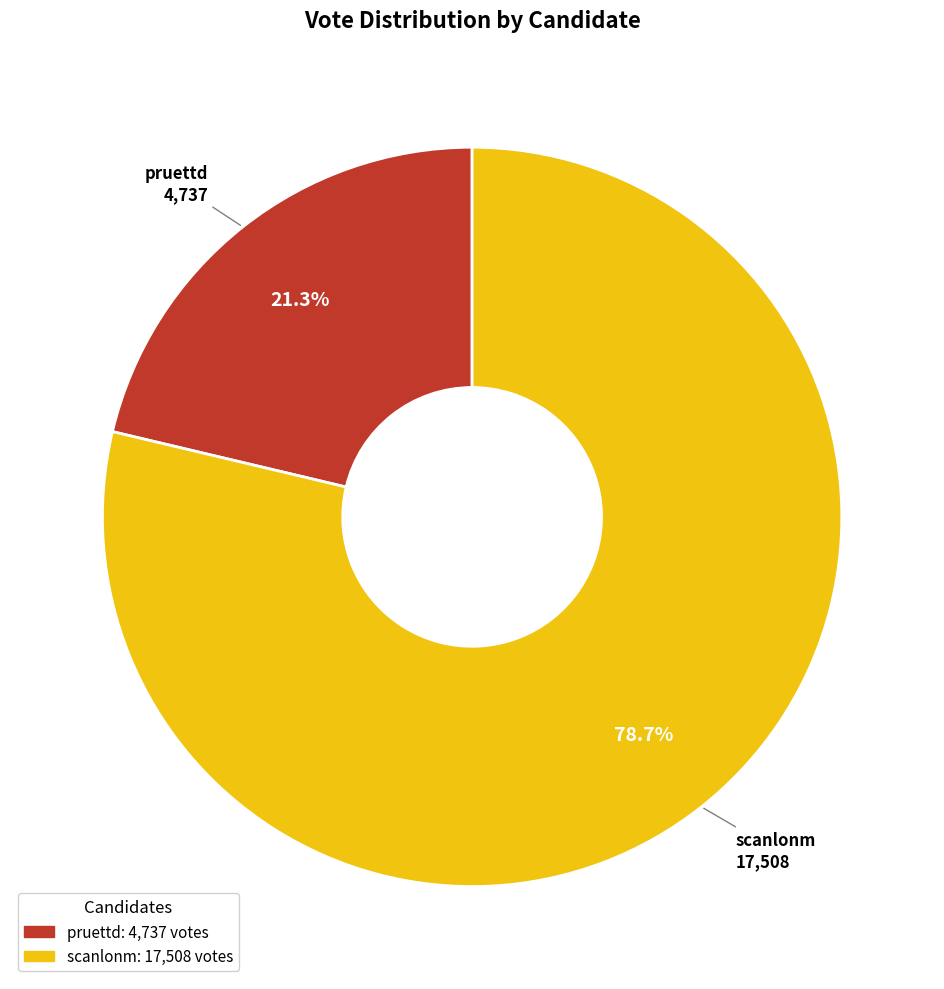

Which category accounts for the majority?

scanlonm